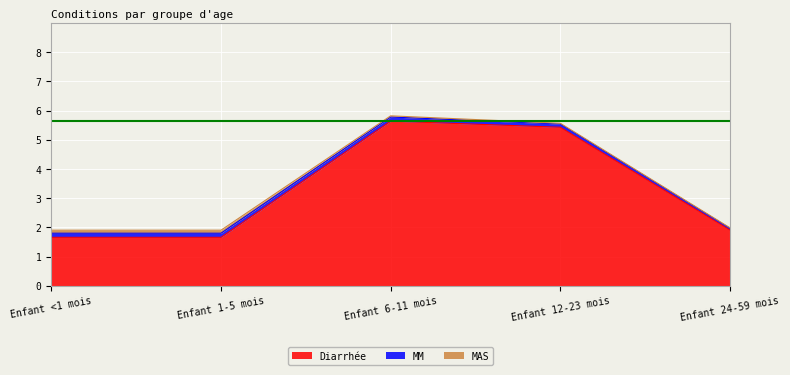

What is the label of the 1st point from the left?

Enfant <1 mois